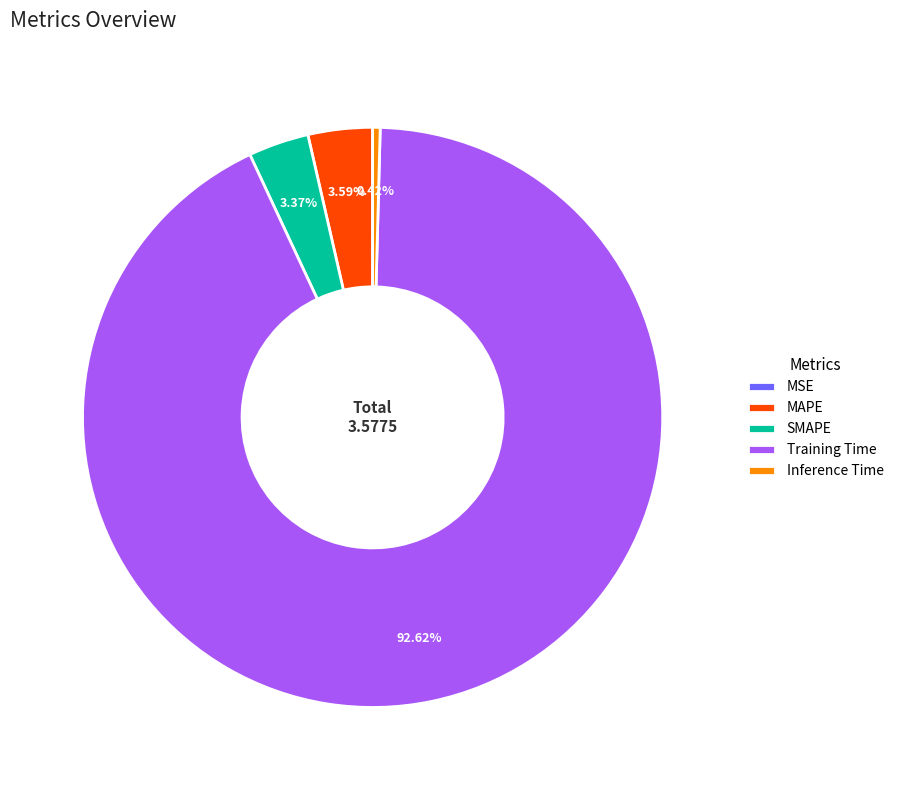

Is there any slice that represents more than half of the pie?

Yes